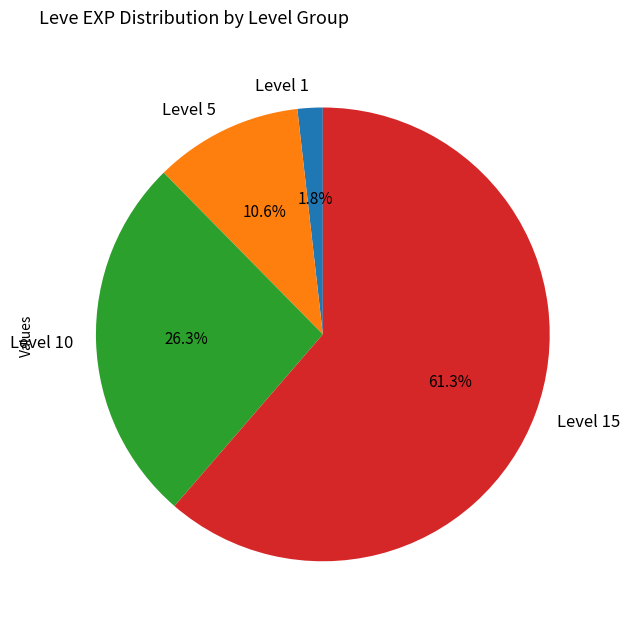

What is the smallest slice in the pie chart?

Level 1